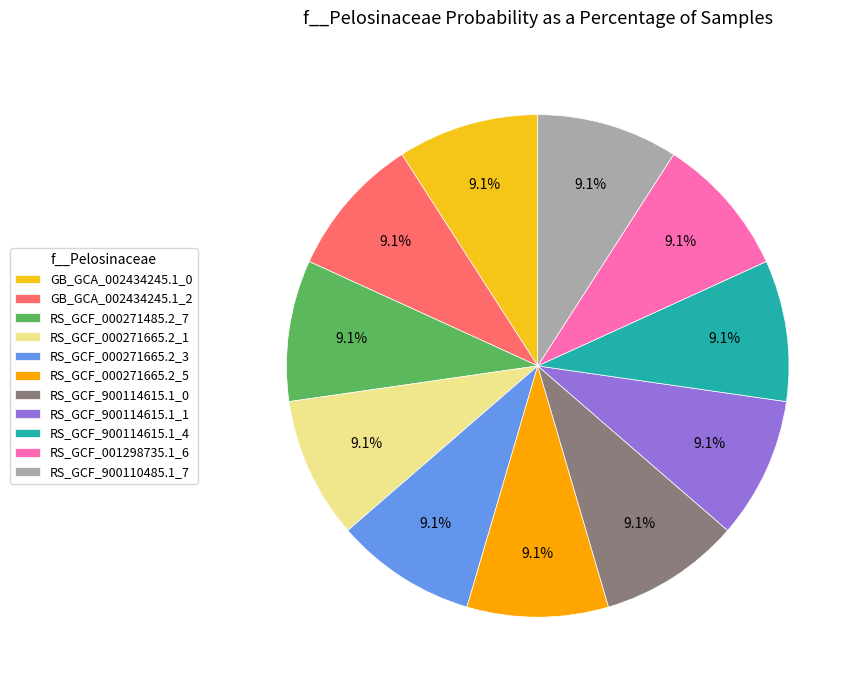

What is the ratio of the value at RS_GCF_000271485.2_7 to the value at RS_GCF_000271665.2_1?

1.0